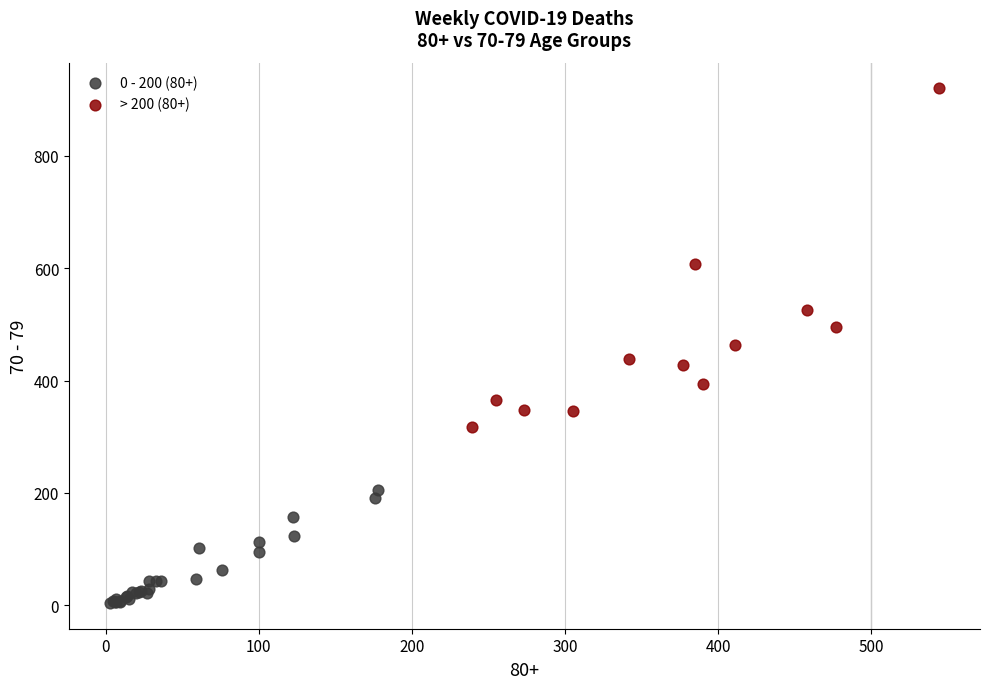

What are all the series names shown in the legend?

0 - 200 (80+), > 200 (80+)